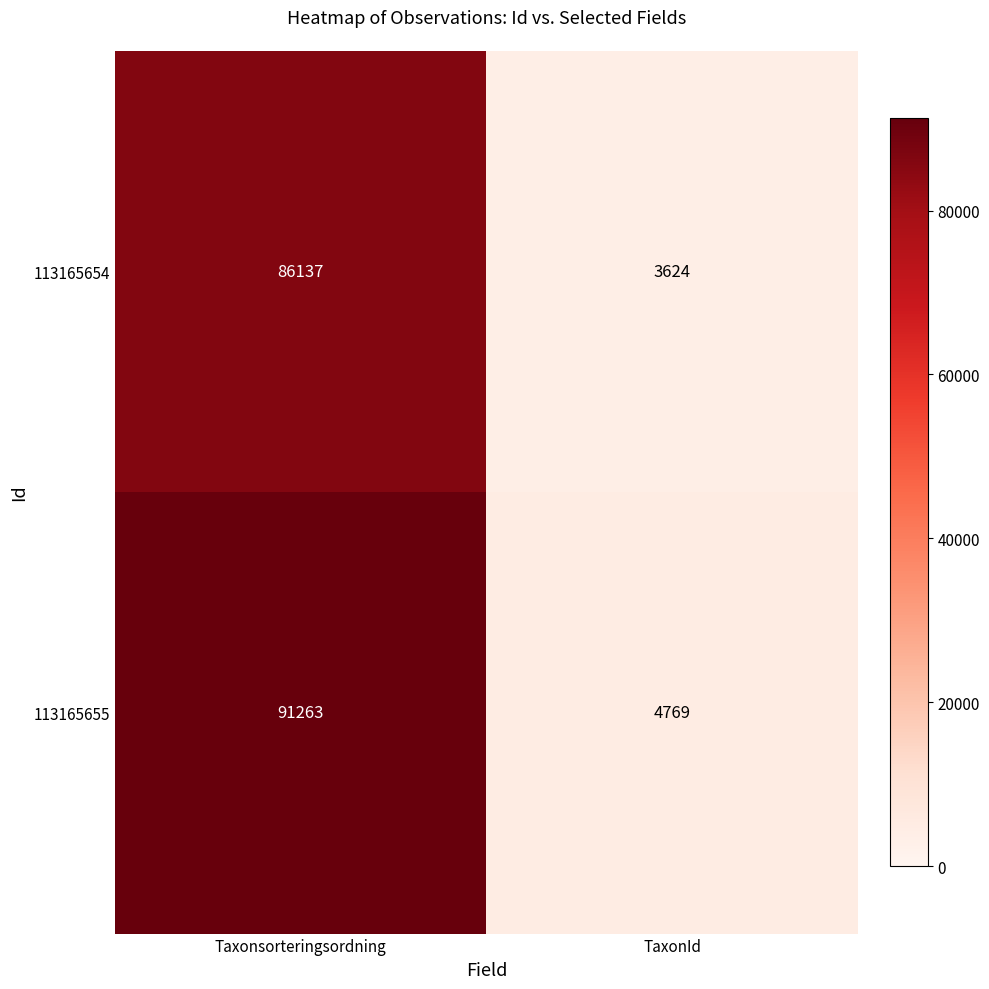

Reading right to left, transcribe all the data shown in this chart.

113165654: 3624	86137
113165655: 4769	91263